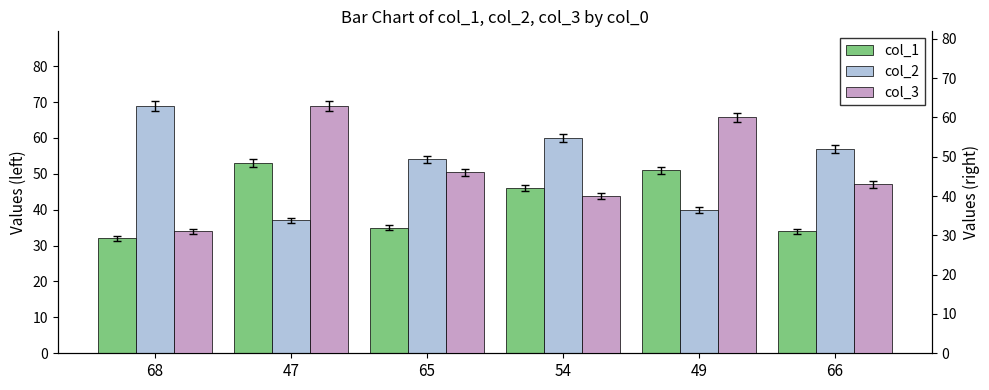

Which series has the largest total across all categories?

col_2